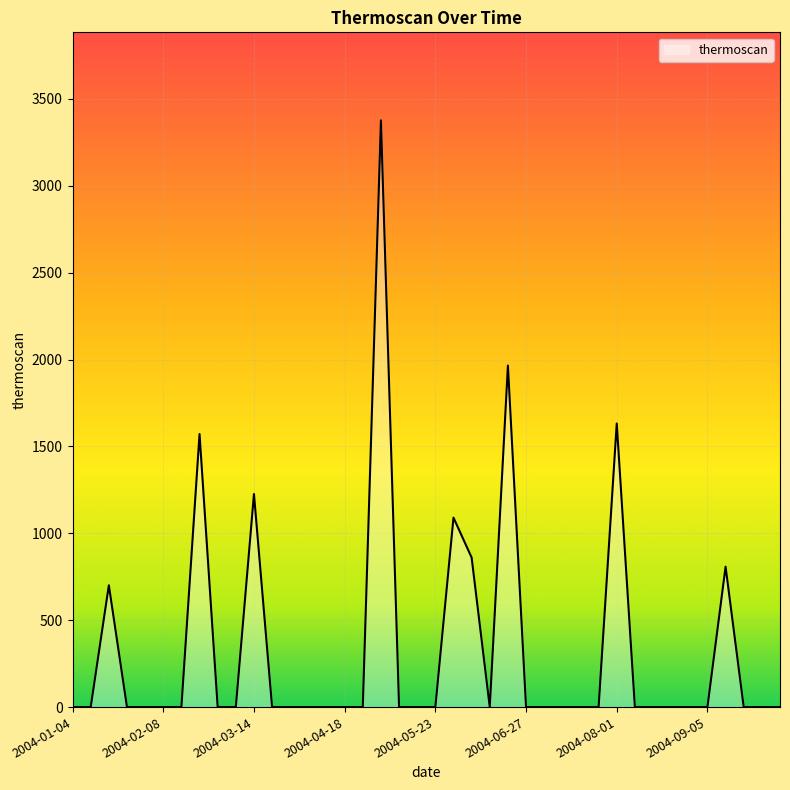

What is the maximum value shown in the chart?

3376.9